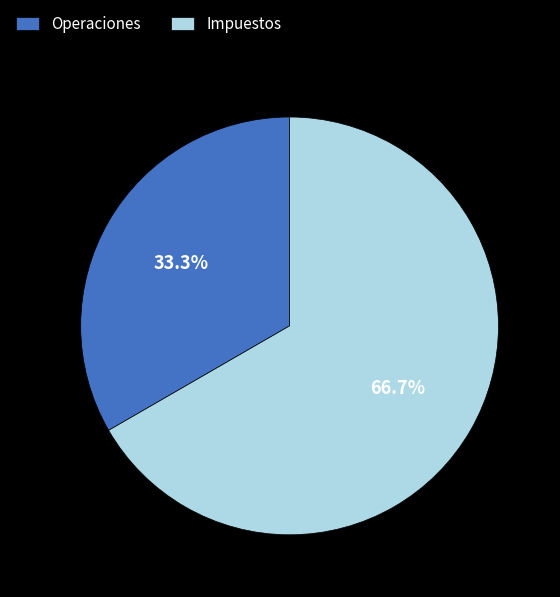

Which has a higher value, Impuestos or Operaciones?

Impuestos